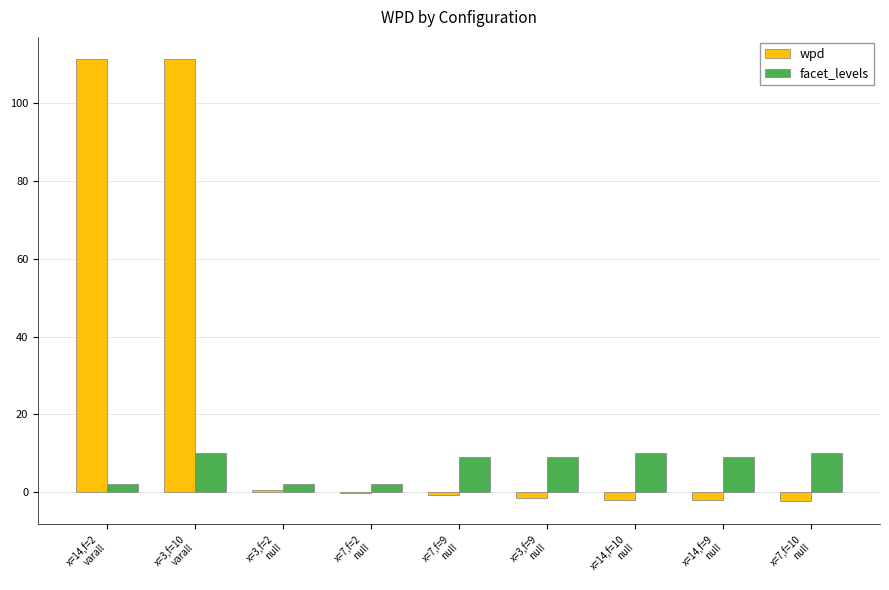

Count the number of data series in this chart.

2